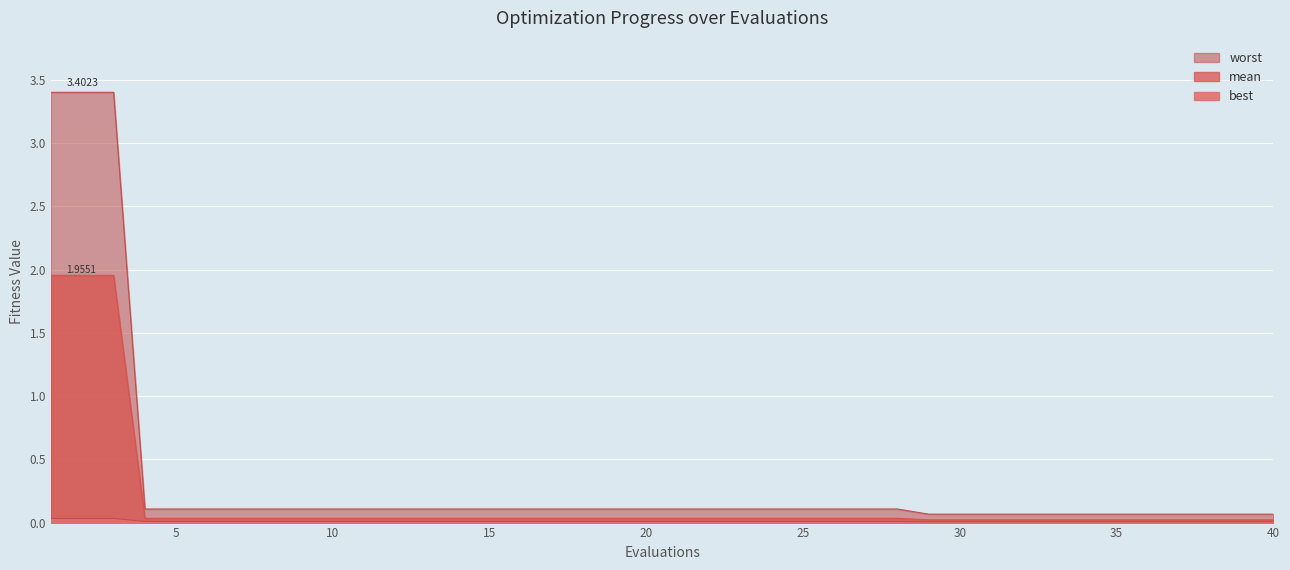

Rank the series by their maximum value, from lowest to highest.

best, mean, worst